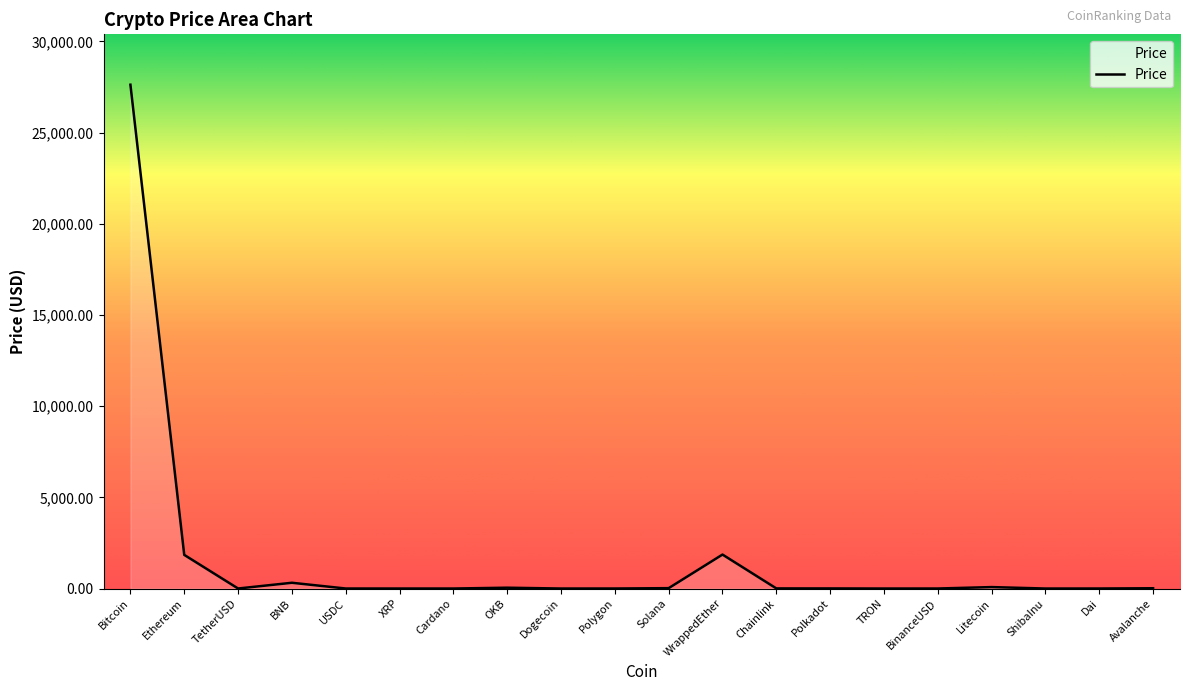

The value at Polygon is 0.9. True or false?

True